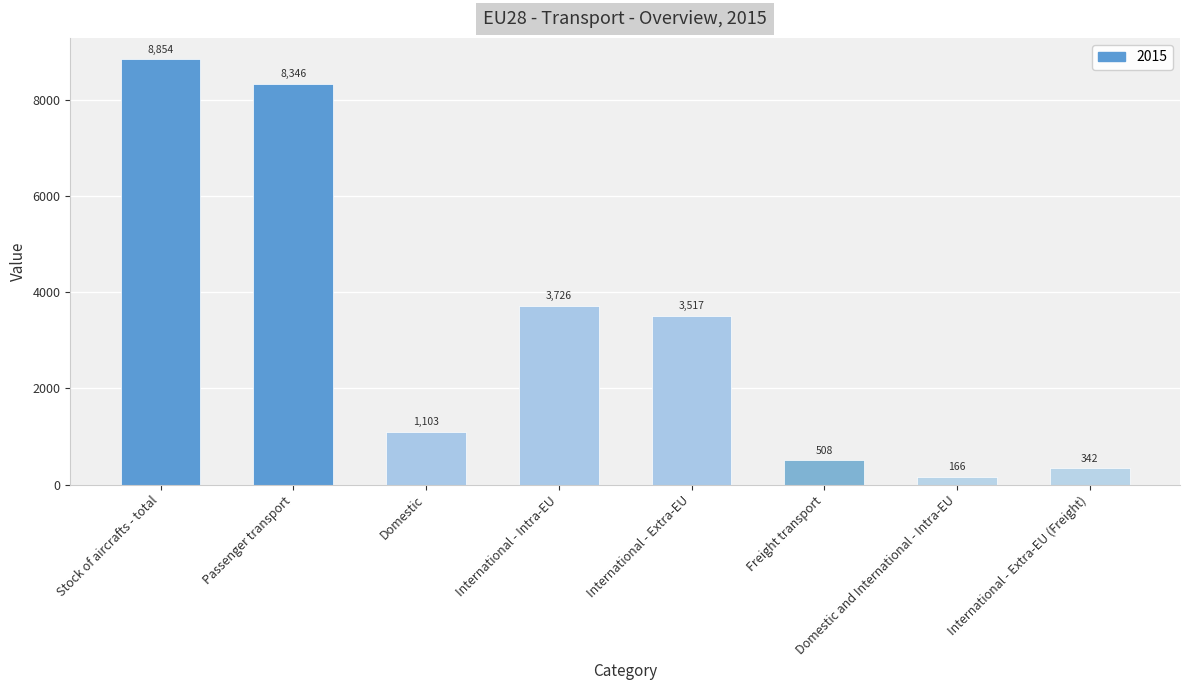

What is the ratio of the value at International - Intra-EU to the value at Domestic?

3.4